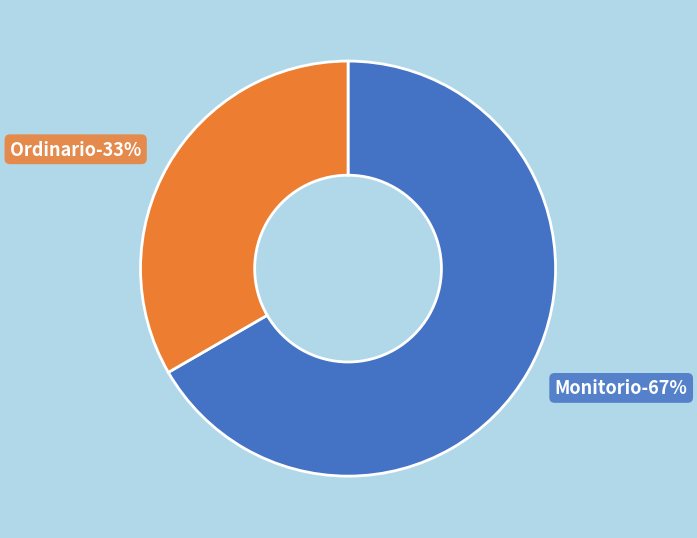

Which slice is the smallest?

Ordinario